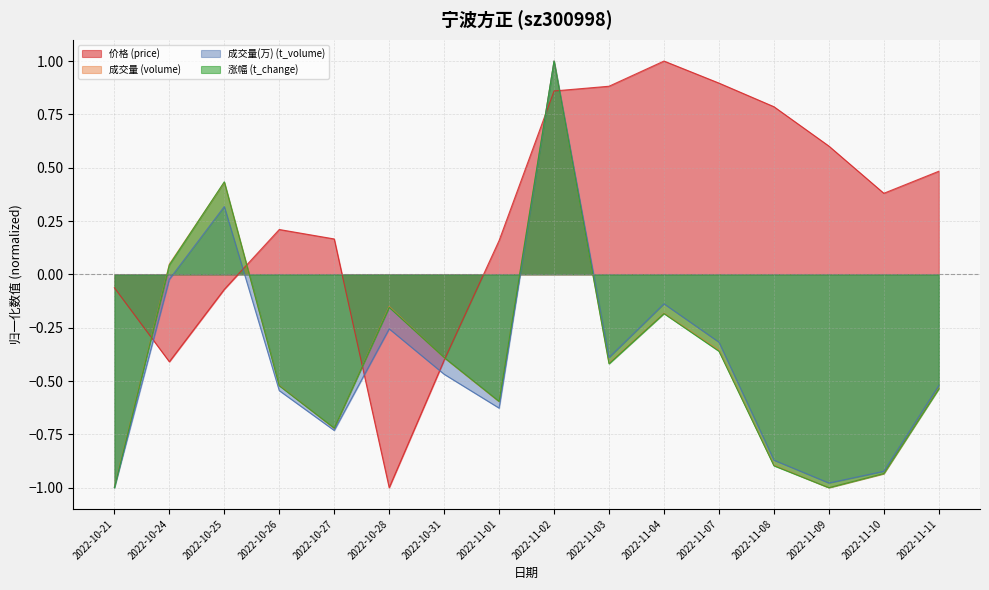

True or false: volume has a value of -1.3 at 2022-10-27.

False